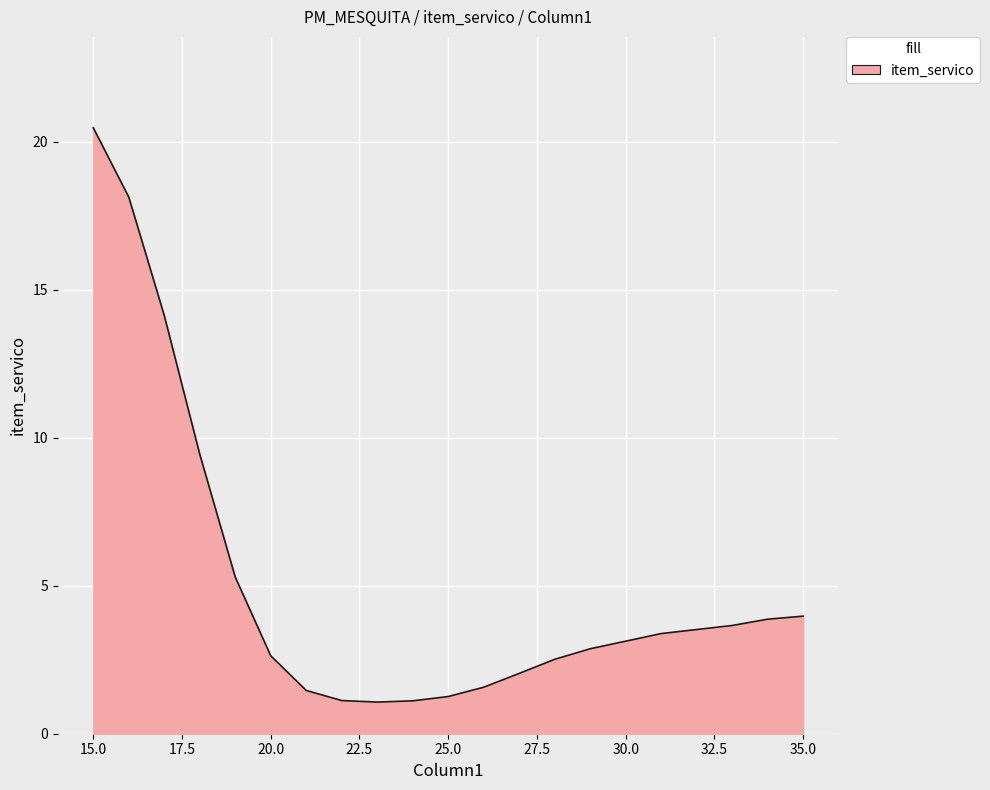

What is the difference between the maximum and minimum values?

19.4